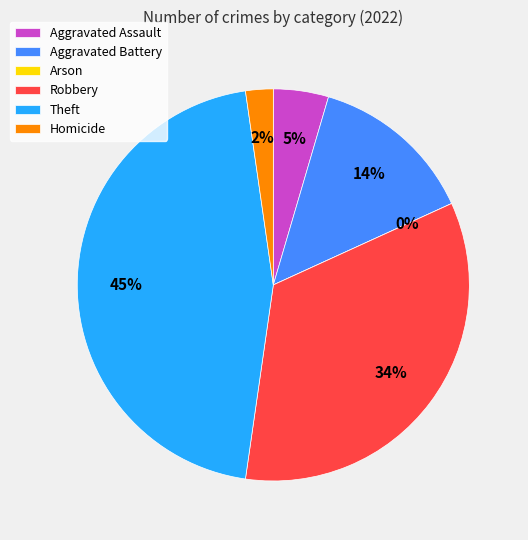

Is it true that Aggravated Battery is 6% of the pie?

False